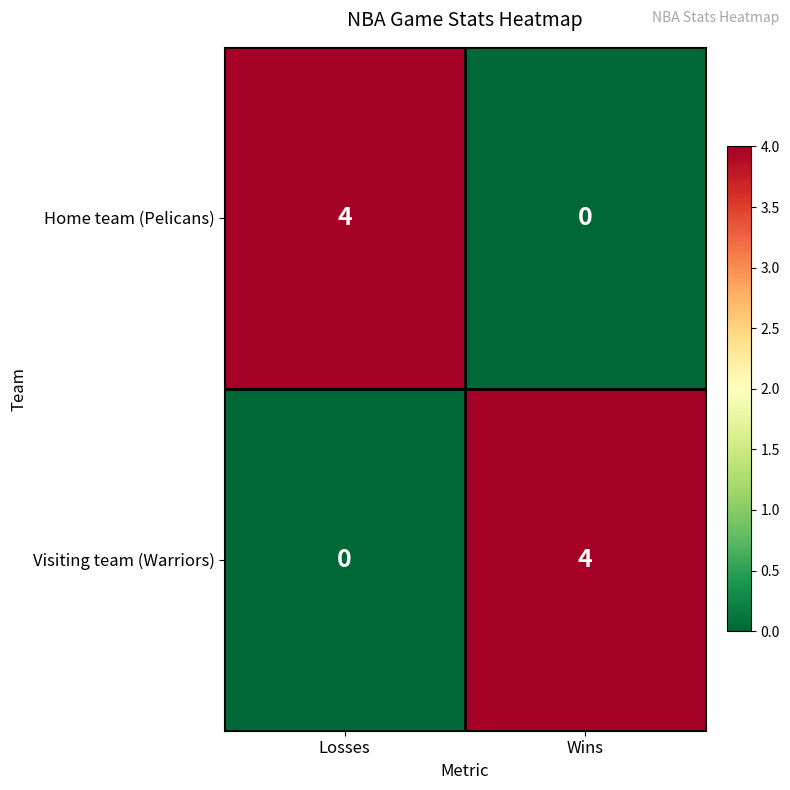

Rank the series at Losses from highest to lowest value.

Home team (Pelicans), Visiting team (Warriors)